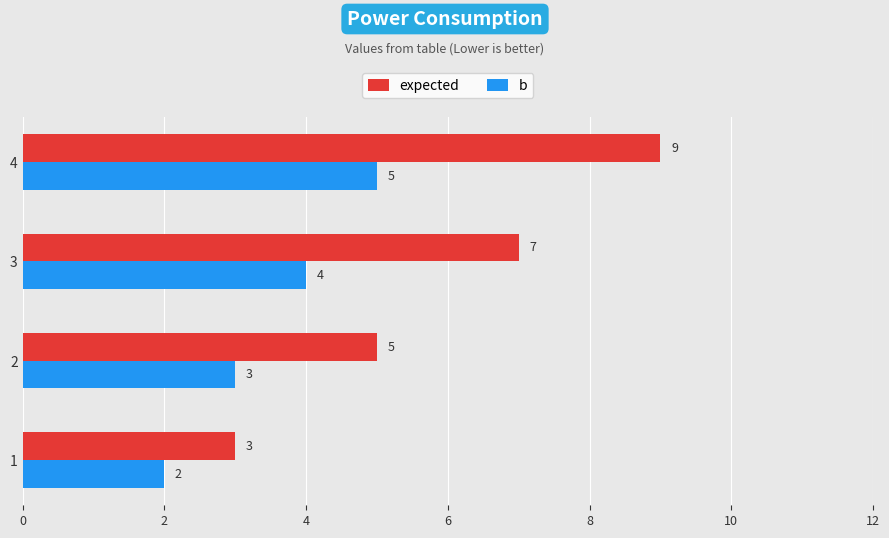

What are all the series names shown in the legend?

expected, b